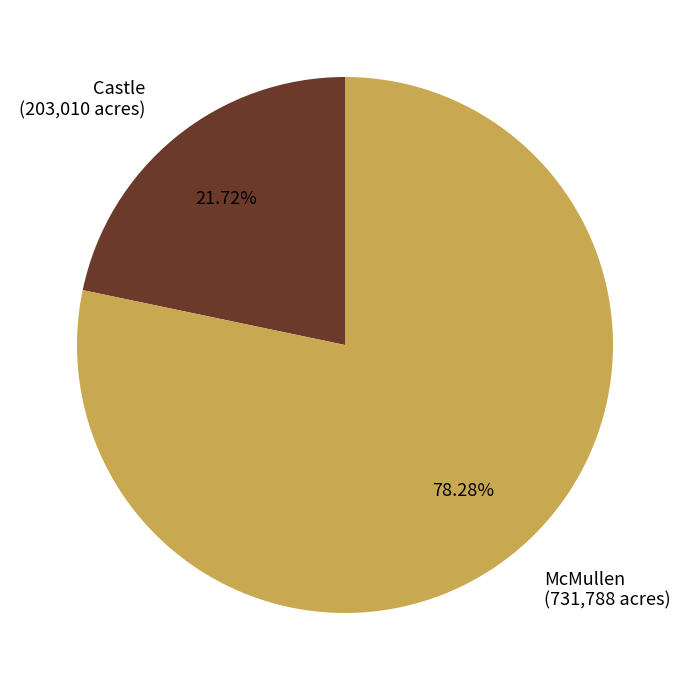

Does Castle (203,010 acres) represent more than half of the total?

No